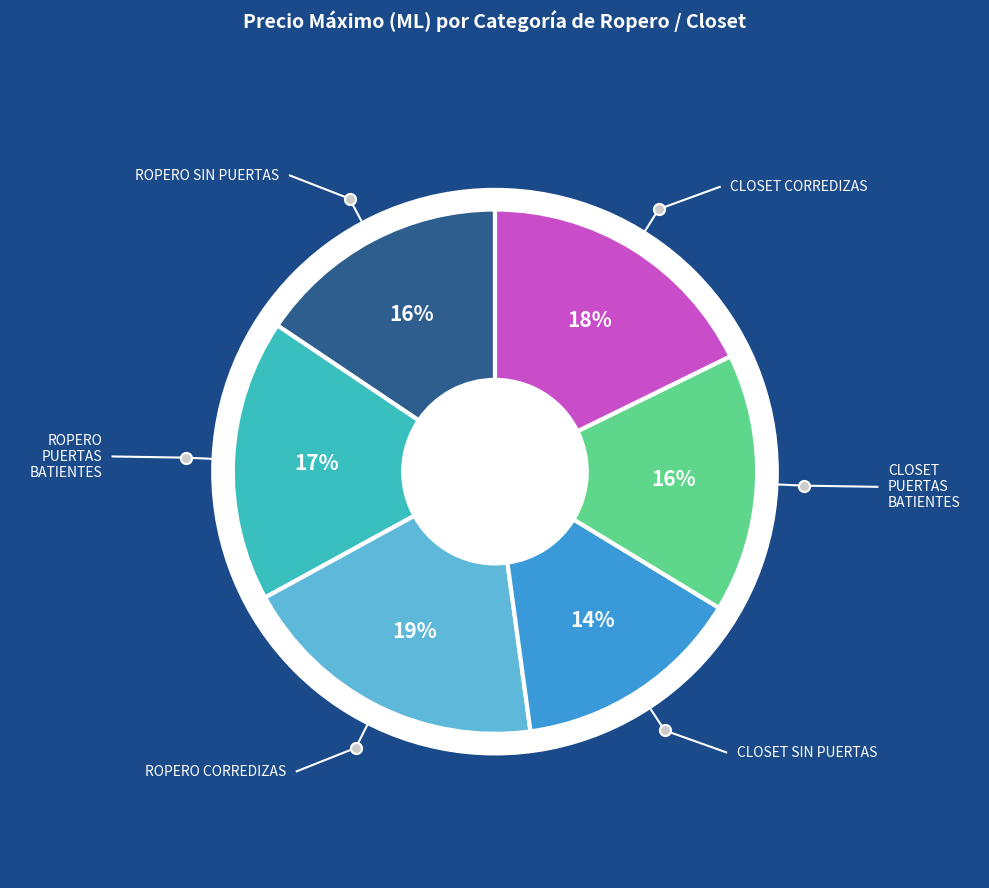

What is the smallest slice in the pie chart?

CLOSET SIN PUERTAS